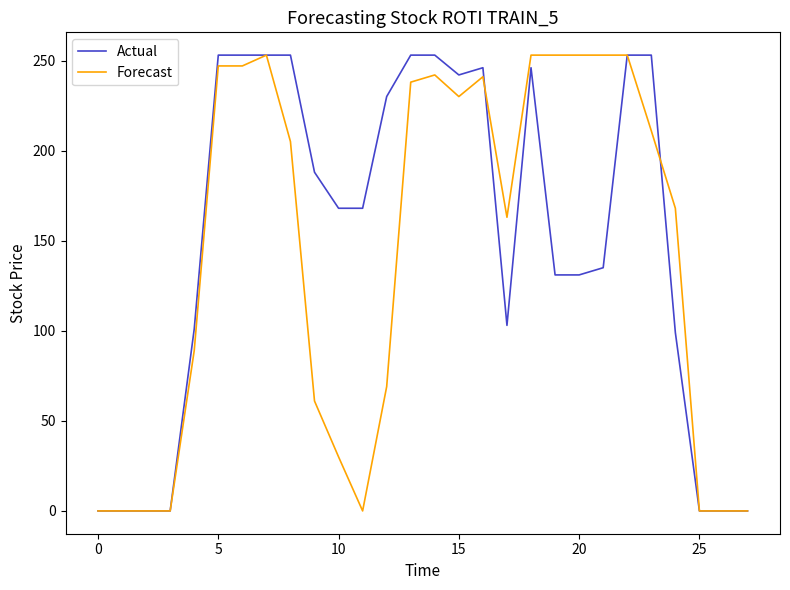

What is the maximum value shown in the chart?

253